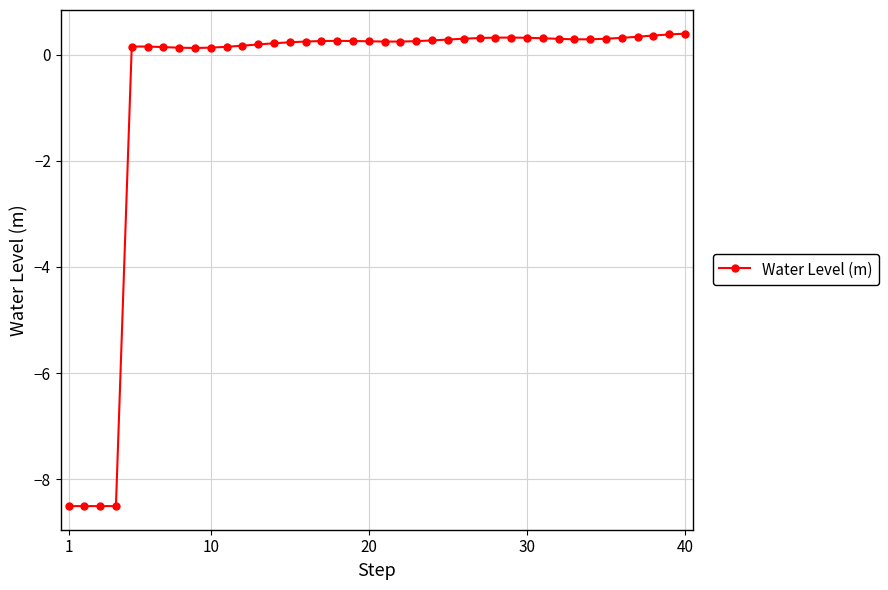

True or false: the data has more than 2 interior local peaks.

True